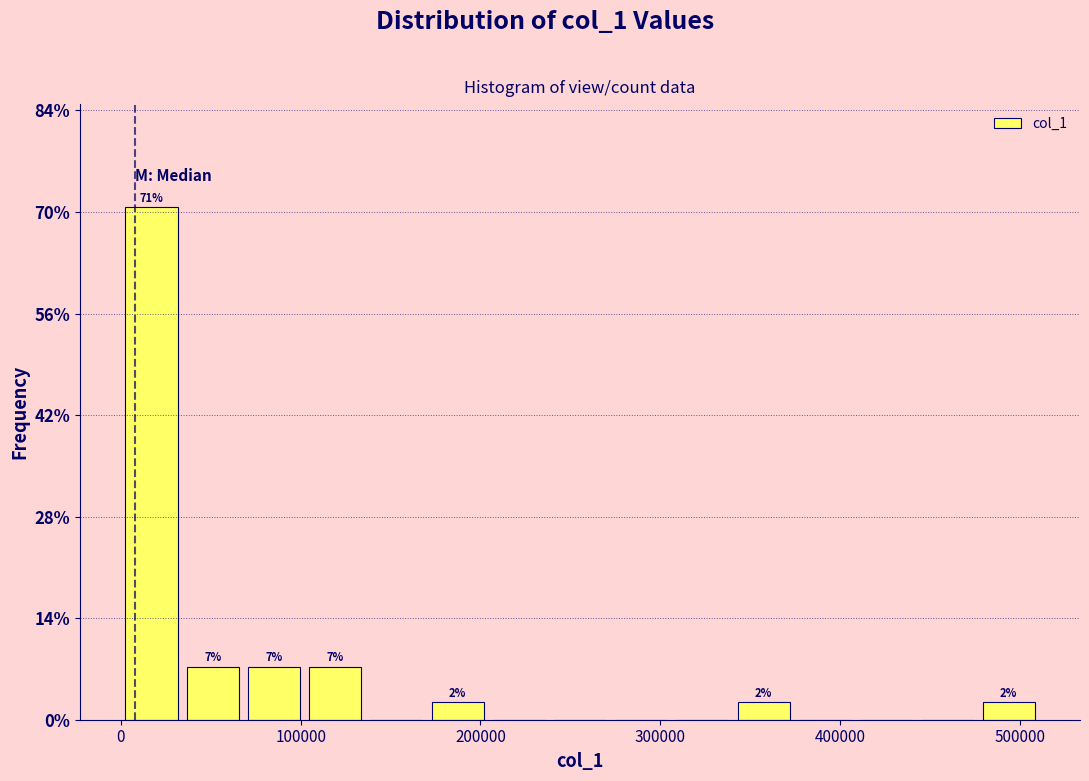

Around what value on the x-axis is the tallest bar? Give the approximate position of its centre, as read against the axis.

20000